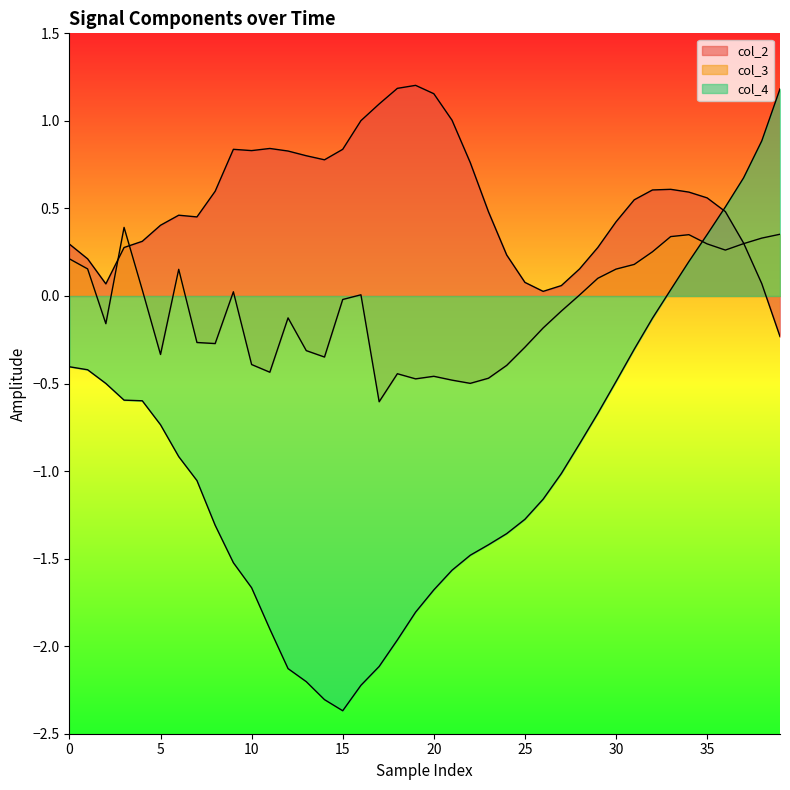

Reading left to right, list all the values displayed in this chart.

col_2: 0.3	0.2	0.1	0.3	0.3	0.4	0.5	0.5	0.6	0.8	0.8	0.8	0.8	0.8	0.8	0.8	1.0	1.1	1.2	1.2	1.2	1.0	0.8	0.5	0.2	0.1	0.0	0.1	0.2	0.3	0.4	0.5	0.6	0.6	0.6	0.6	0.5	0.3	0.1	-0.2
col_3: 0.2	0.2	-0.2	0.4	0.0	-0.3	0.2	-0.3	-0.3	0.0	-0.4	-0.4	-0.1	-0.3	-0.3	-0.0	0.0	-0.6	-0.4	-0.5	-0.5	-0.5	-0.5	-0.5	-0.4	-0.3	-0.2	-0.1	0.0	0.1	0.2	0.2	0.3	0.3	0.4	0.3	0.3	0.3	0.3	0.4
col_4: -0.4	-0.4	-0.5	-0.6	-0.6	-0.7	-0.9	-1.1	-1.3	-1.5	-1.7	-1.9	-2.1	-2.2	-2.3	-2.4	-2.2	-2.1	-2.0	-1.8	-1.7	-1.6	-1.5	-1.4	-1.4	-1.3	-1.2	-1.0	-0.8	-0.7	-0.5	-0.3	-0.1	0.0	0.2	0.4	0.5	0.7	0.9	1.2